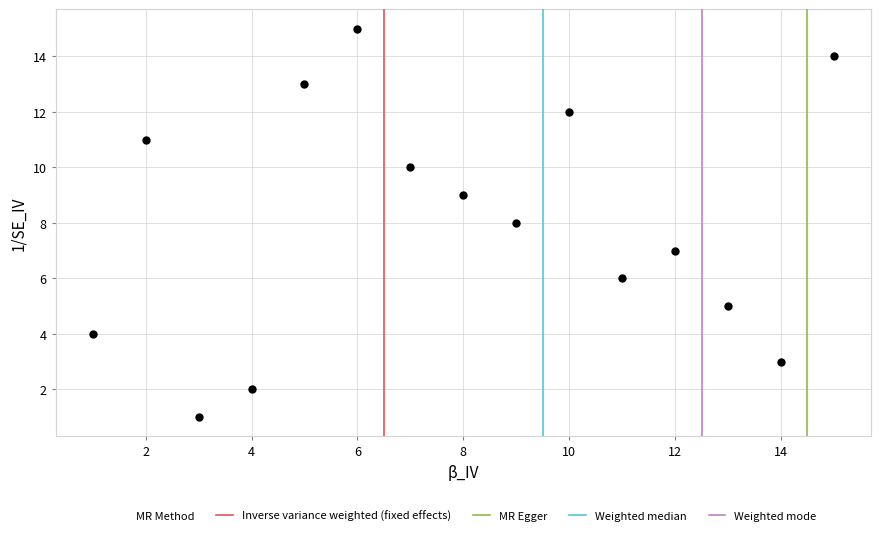

What is the range of Y values (max minus min)?

14